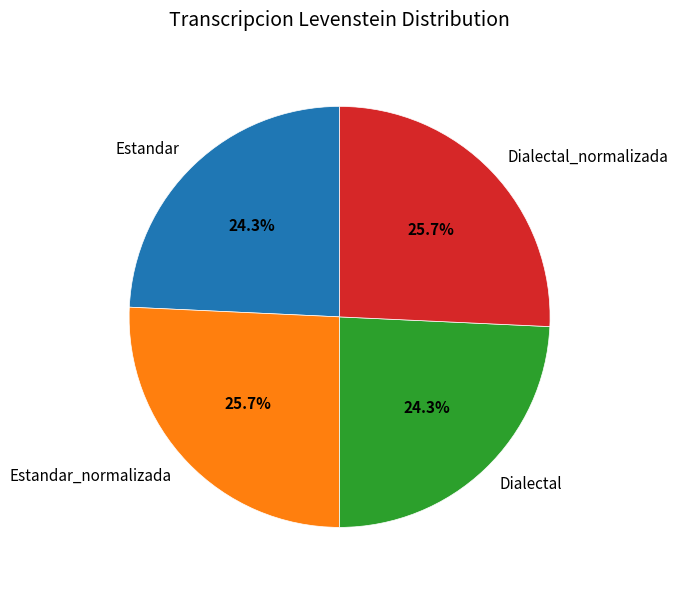

What percentage is the Dialectal_normalizada slice, to the nearest percent?

26%